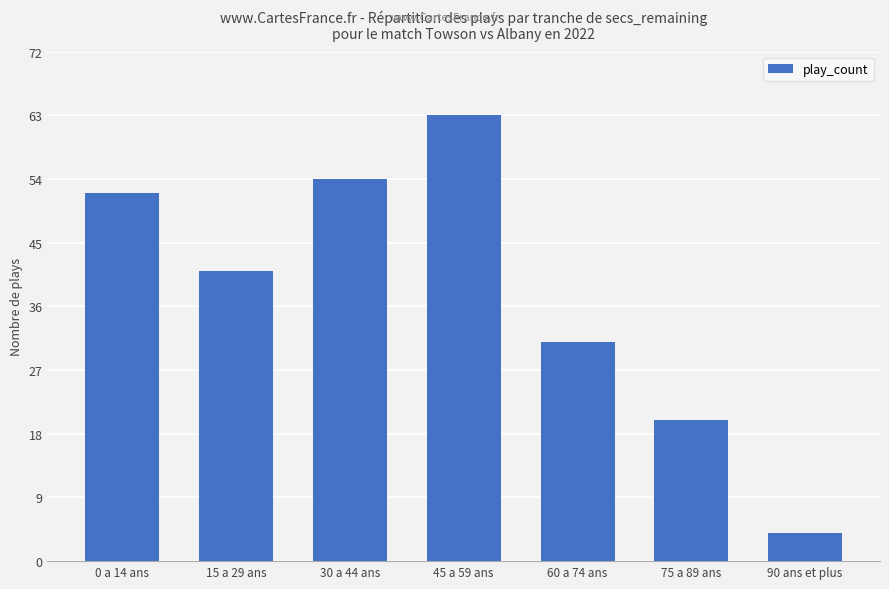

The value at 75 a 89 ans is 20. True or false?

True